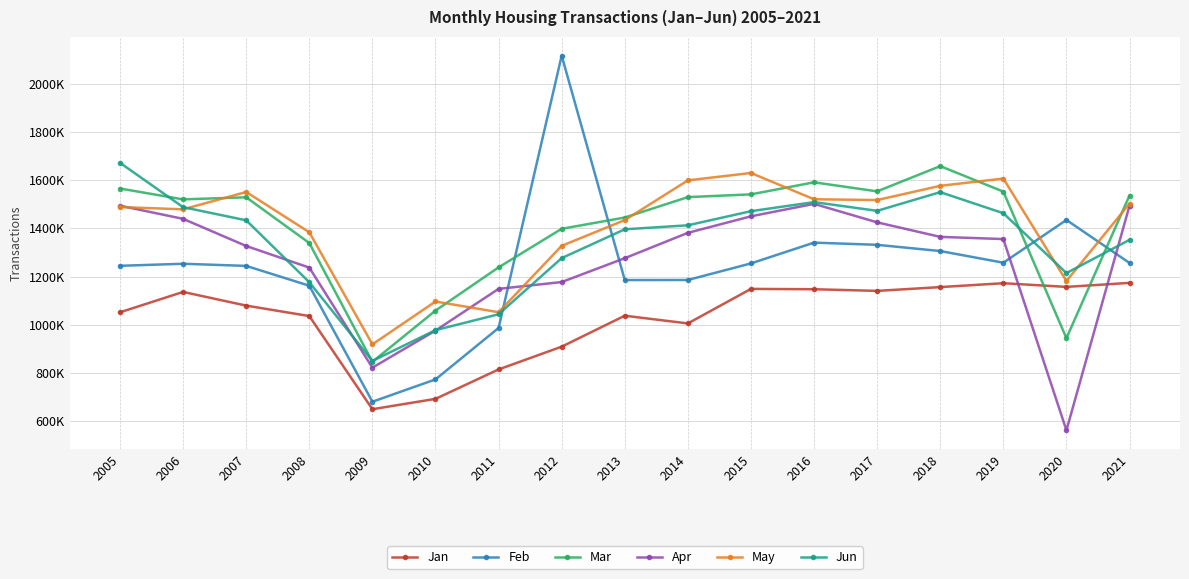

True or false: Jun and Jan cross at least once.

False